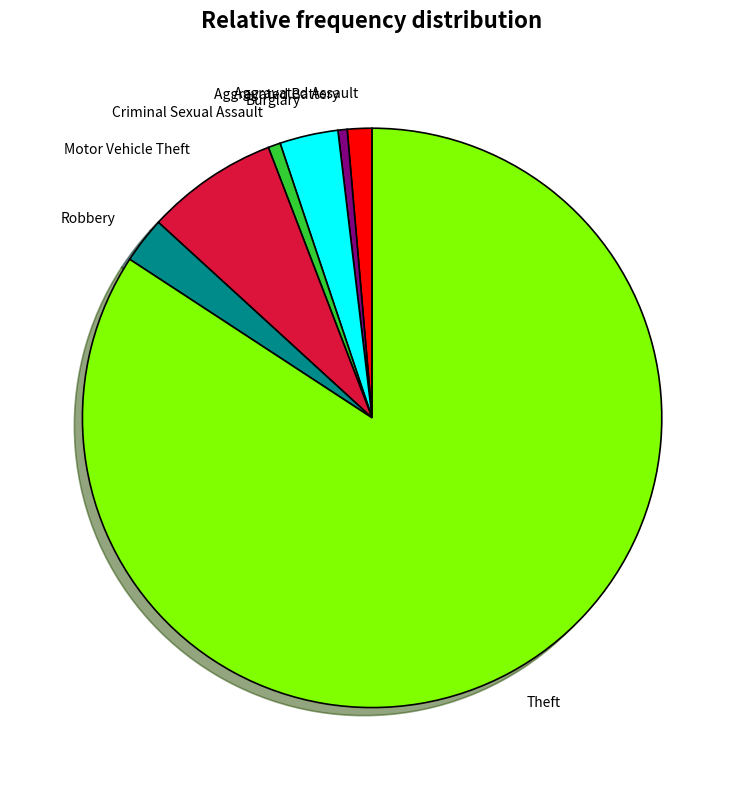

What is the majority slice?

Theft